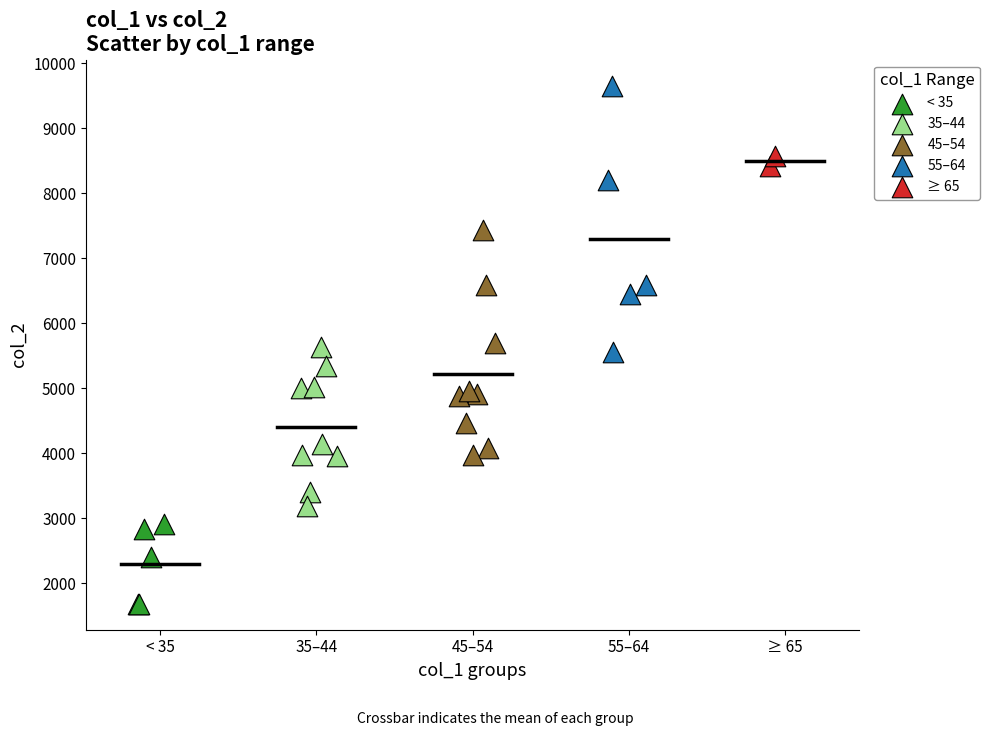

Which series has the widest spread of Y values?

55–64